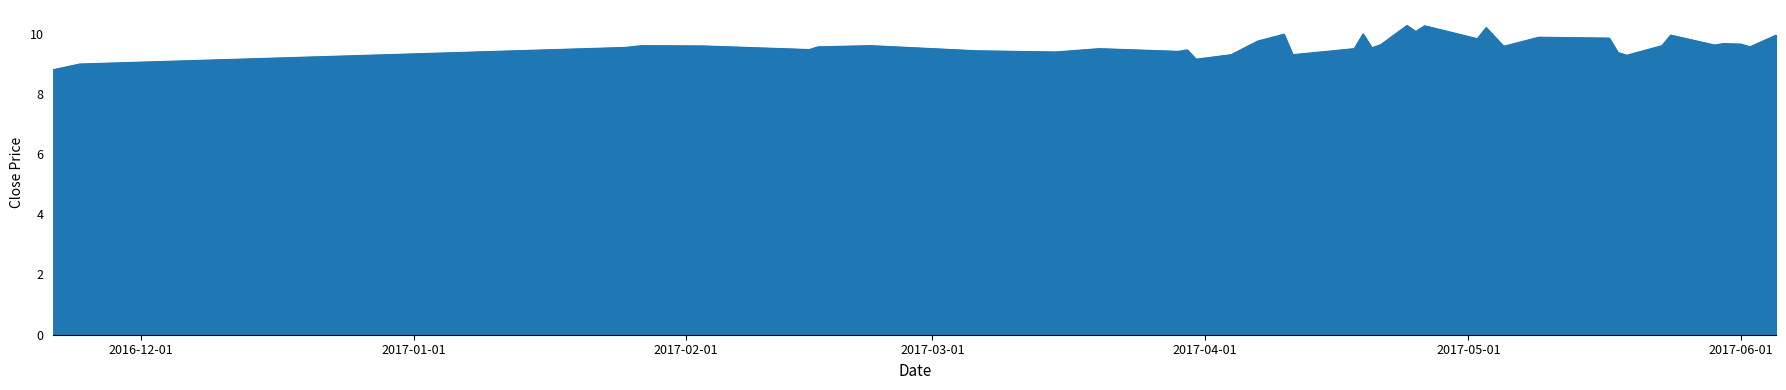

How many categories are shown in the chart?

40